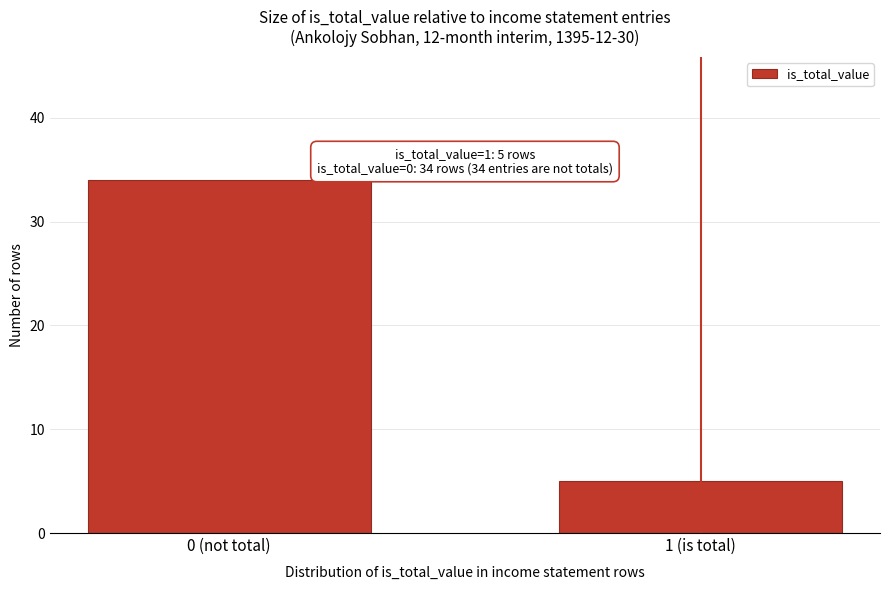

Reading left to right, extract all data points from this chart.

34	5